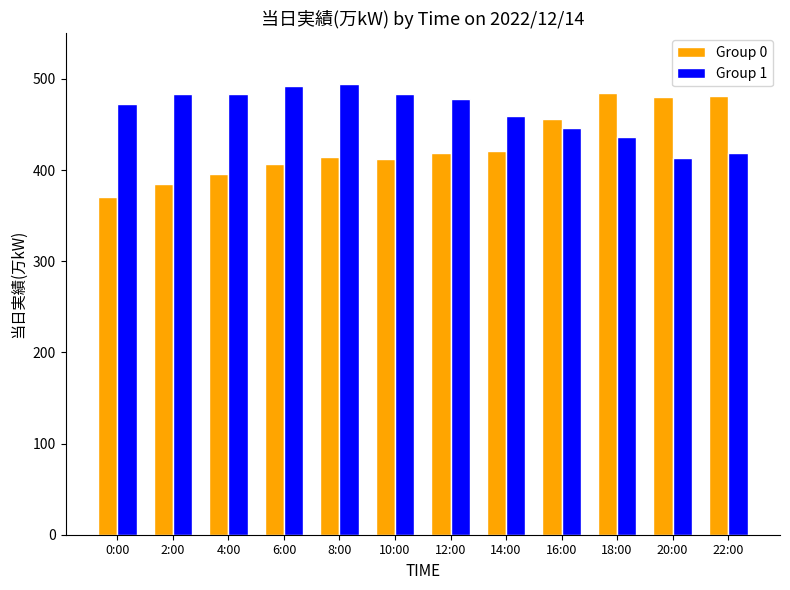

What is the spread (max minus min) of values at 22:00?

62